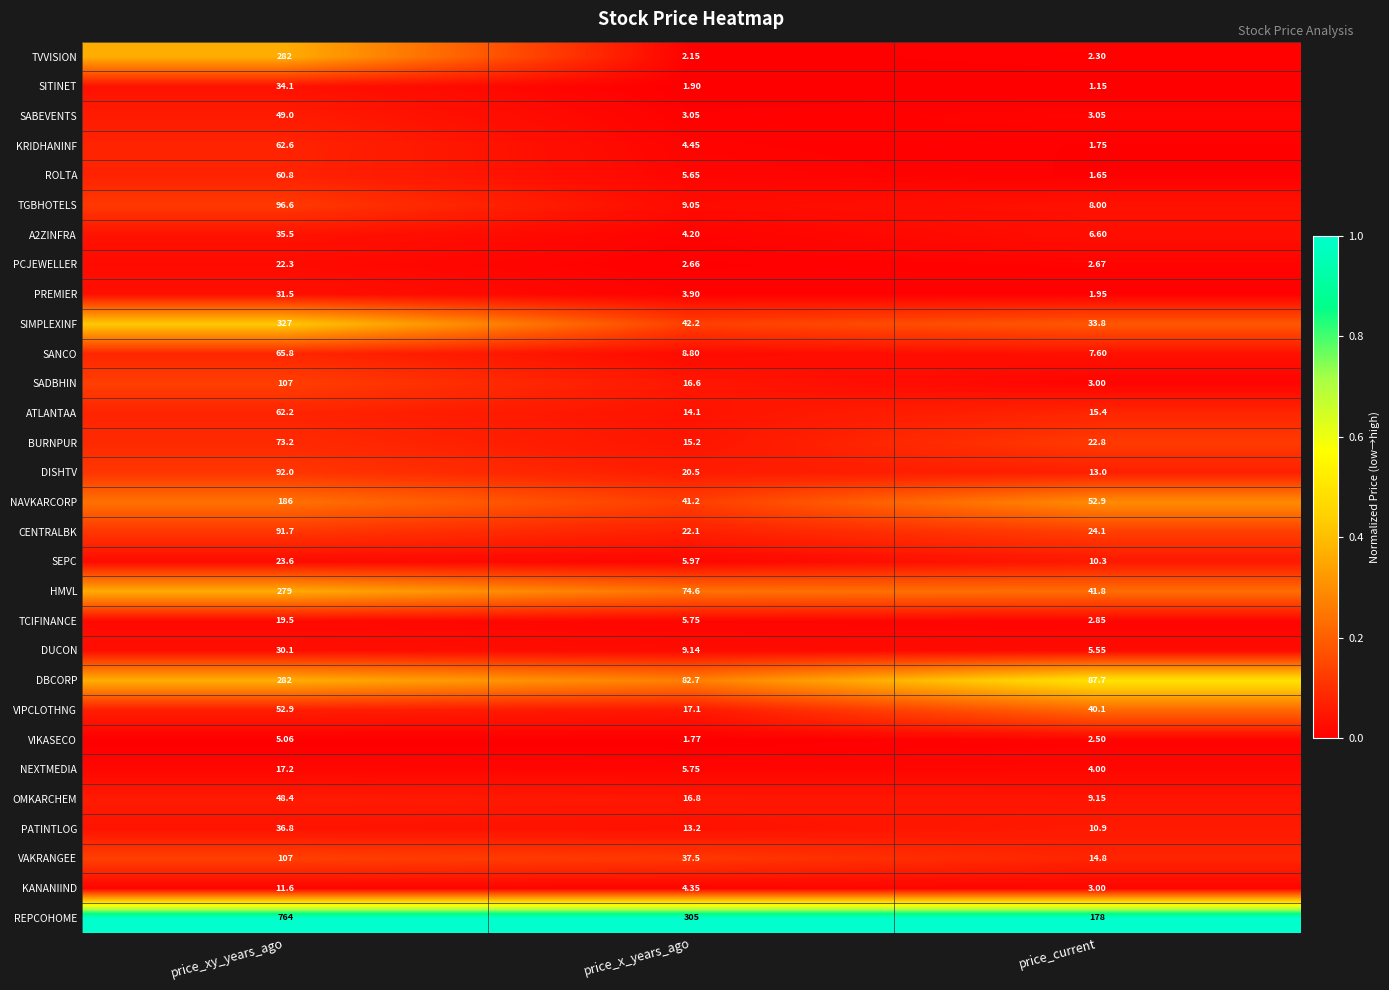

Which label corresponds to the smallest value in the chart?

price_current